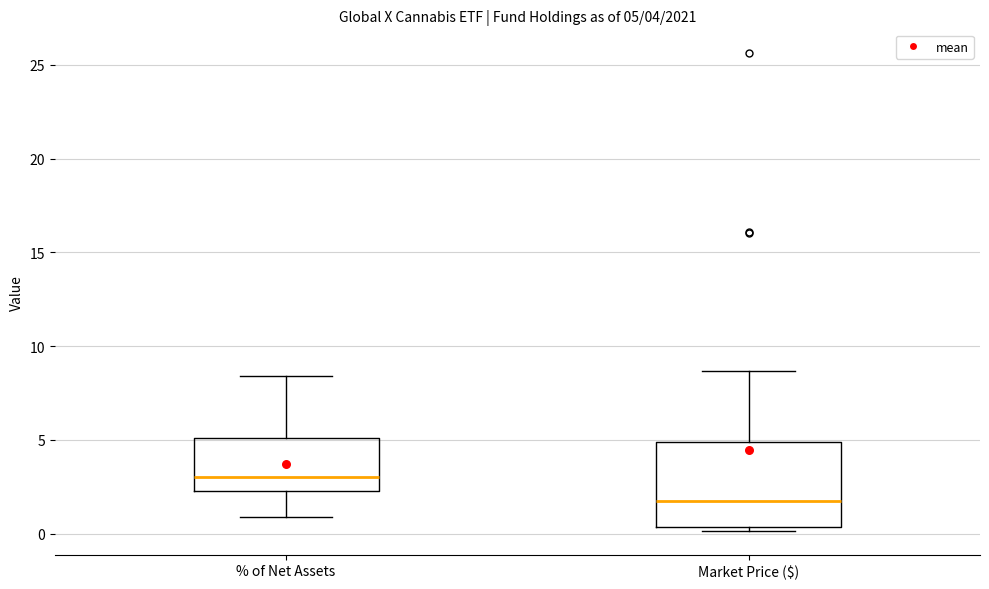

Comparing the boxes themselves (not the whiskers), which one is the tallest?

Market Price ($)